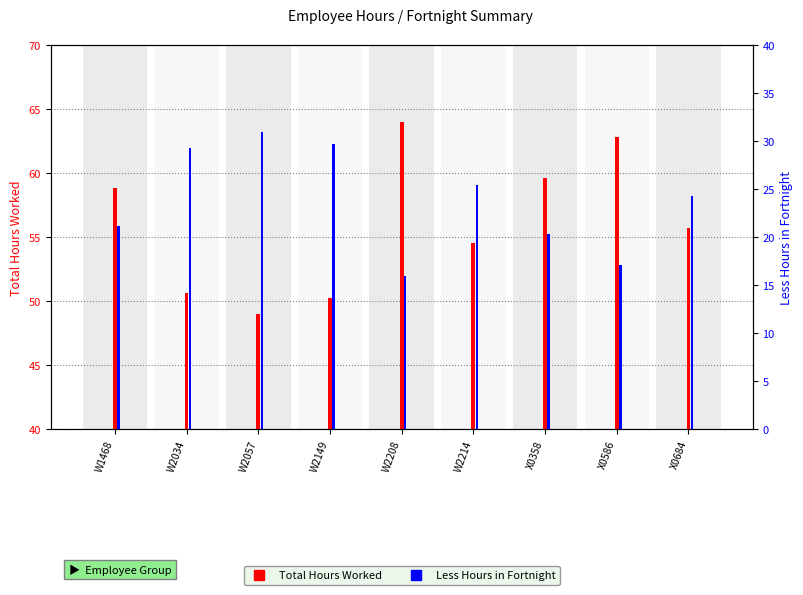

At which label is Total Hours Worked closest to 56?

X0684